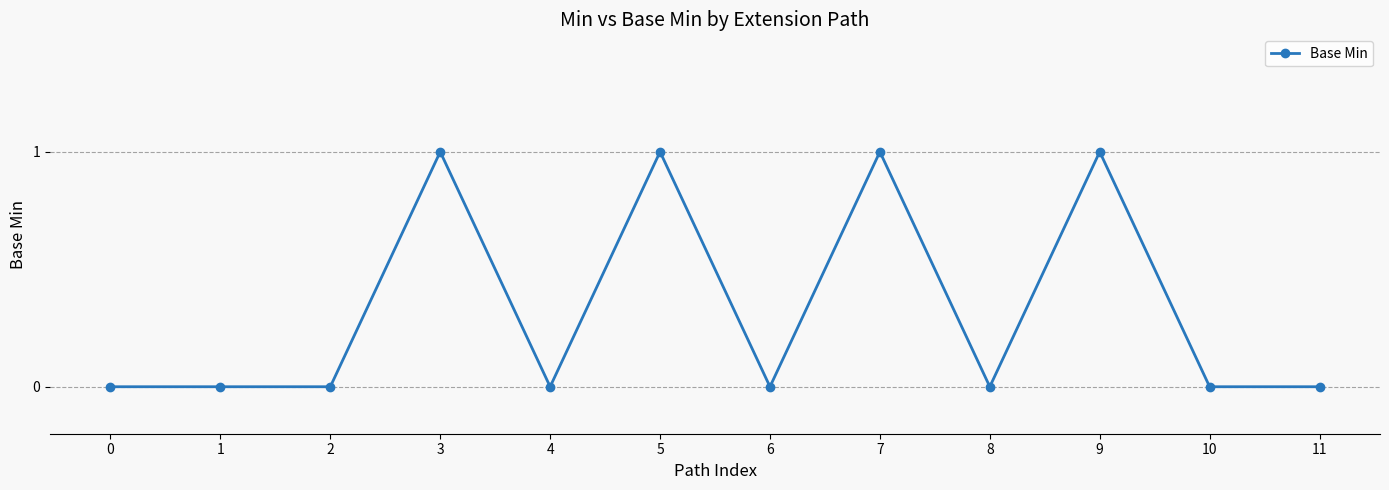

What is the sum of all values?

4